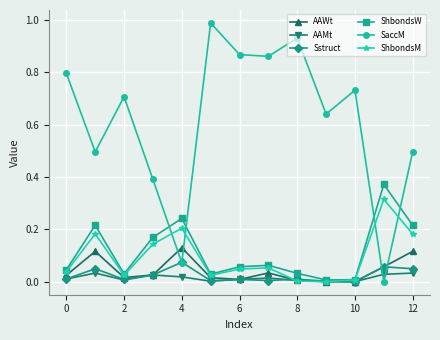

True or false: AAMt and SaccM intersect in this chart.

True